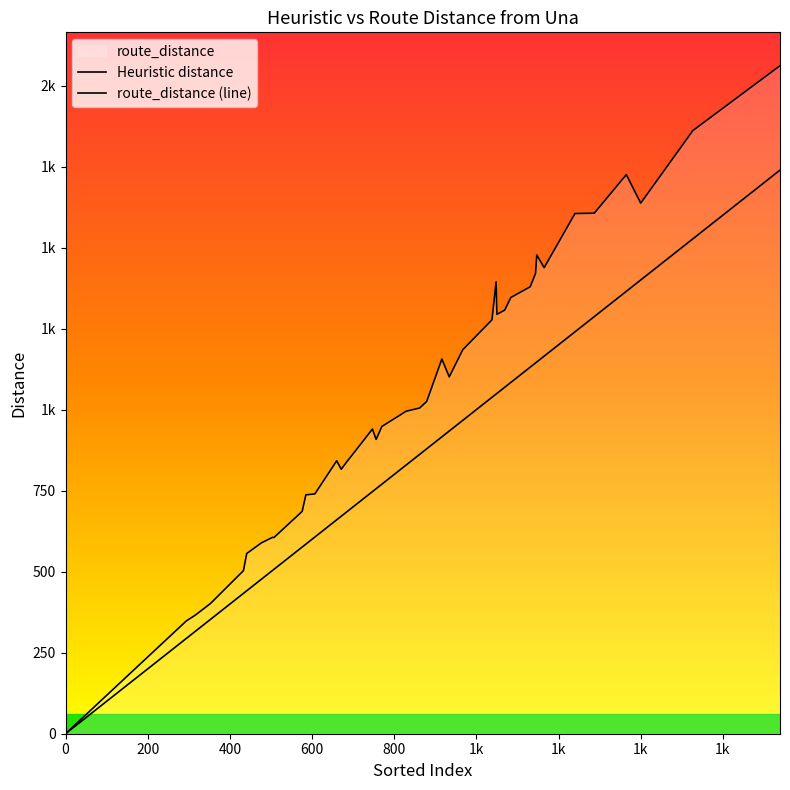

Does the chart display data point markers on the line(s)?

No